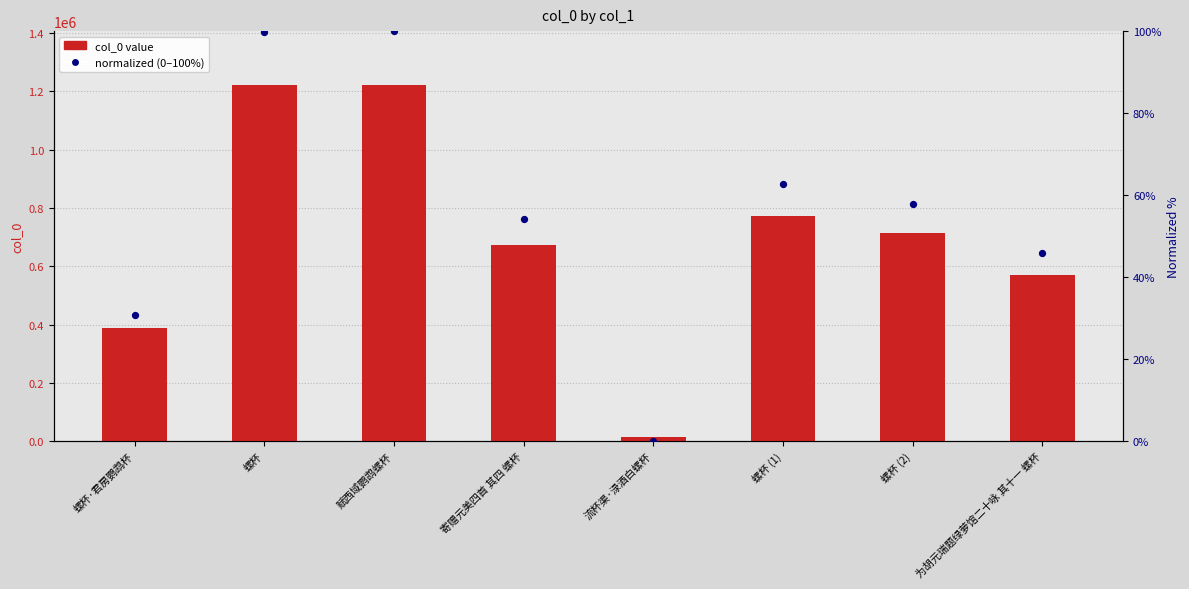

Which series has the largest total across all categories?

col_0 value